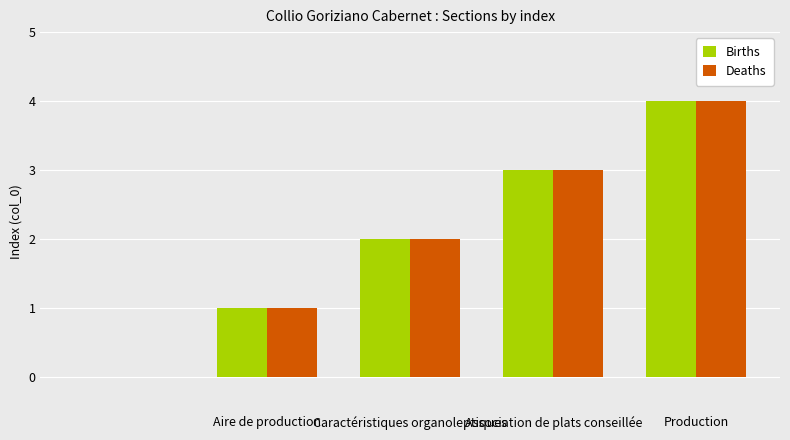

What is the sum of all Births values?

10